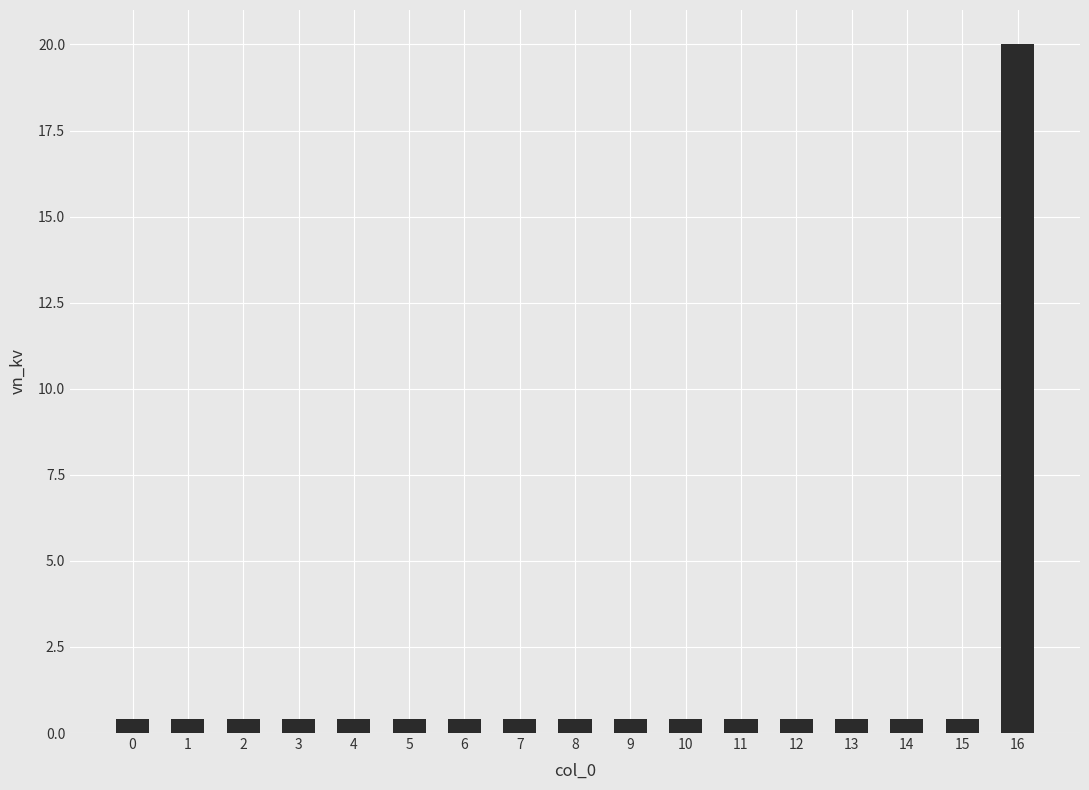

Reading left to right, transcribe all the data shown in this chart.

0=0.4	1=0.4	2=0.4	3=0.4	4=0.4	5=0.4	6=0.4	7=0.4	8=0.4	9=0.4	10=0.4	11=0.4	12=0.4	13=0.4	14=0.4	15=0.4	16=20.0